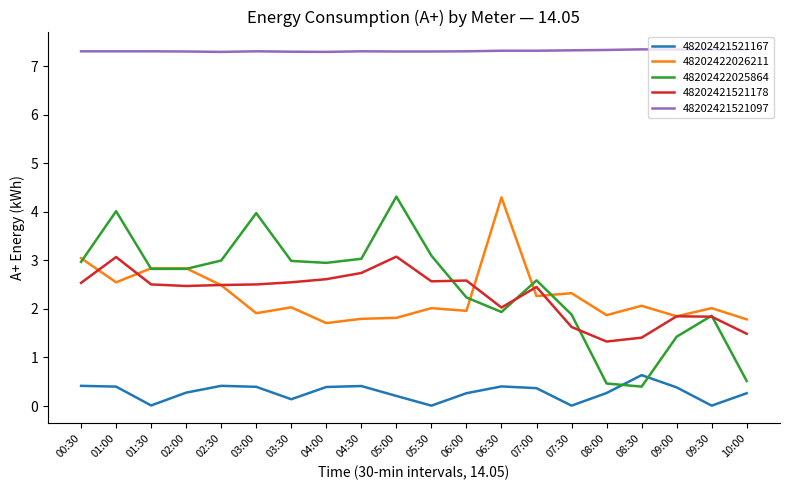

Between which two adjacent categories do 48202422026211 and 48202421521178 first intersect?

00:30 and 01:00